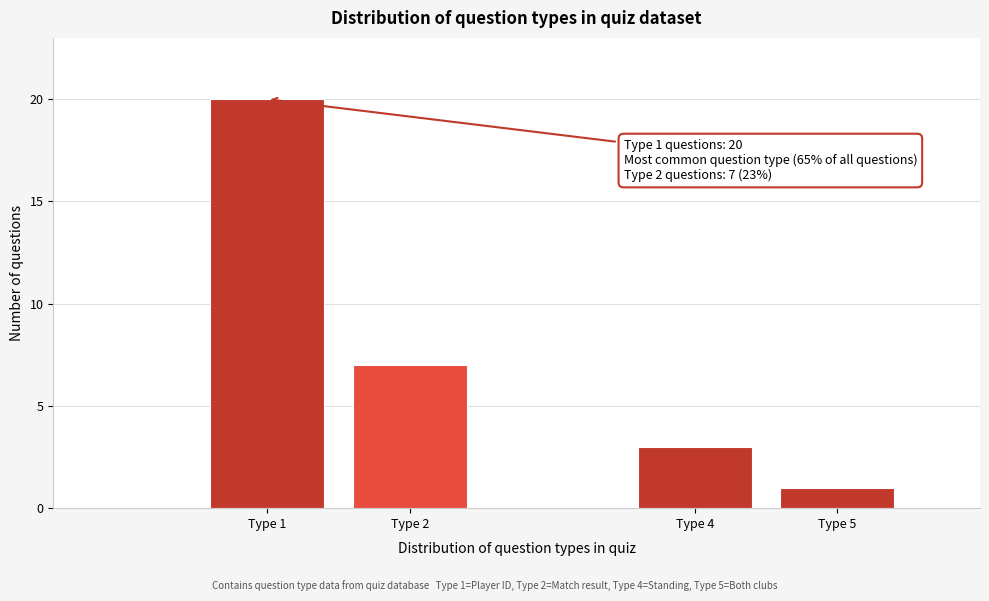

Reading left to right, transcribe all the data shown in this chart.

Type 1=20	Type 2=7	Type 4=3	Type 5=1